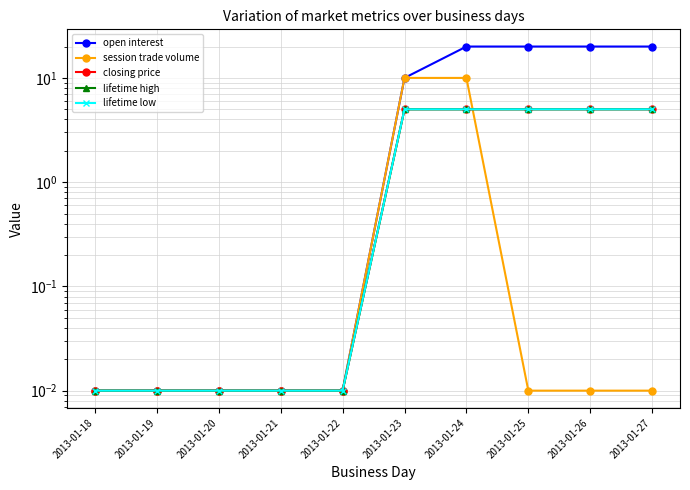

Reading right to left, transcribe all the data shown in this chart.

open interest: 20.0	20.0	20.0	20.0	10.0	0.0	0.0	0.0	0.0	0.0
session trade volume: 0.0	0.0	0.0	10.0	10.0	0.0	0.0	0.0	0.0	0.0
closing price: 5.0	5.0	5.0	5.0	5.0	0.0	0.0	0.0	0.0	0.0
lifetime high: 5.0	5.0	5.0	5.0	5.0	0.0	0.0	0.0	0.0	0.0
lifetime low: 5.0	5.0	5.0	5.0	5.0	0.0	0.0	0.0	0.0	0.0